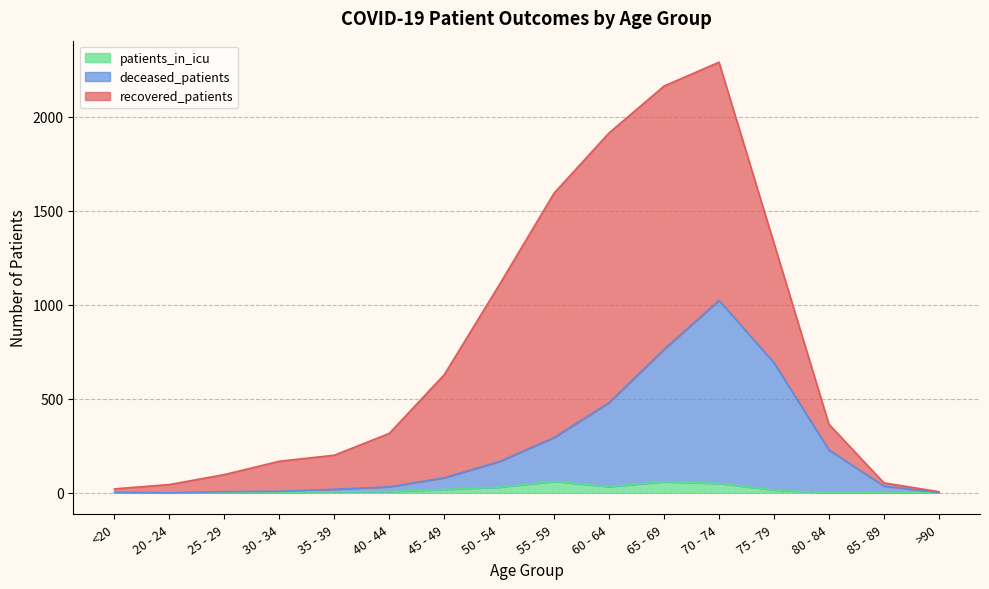

True or false: deceased_patients and patients_in_icu cross at least once.

False